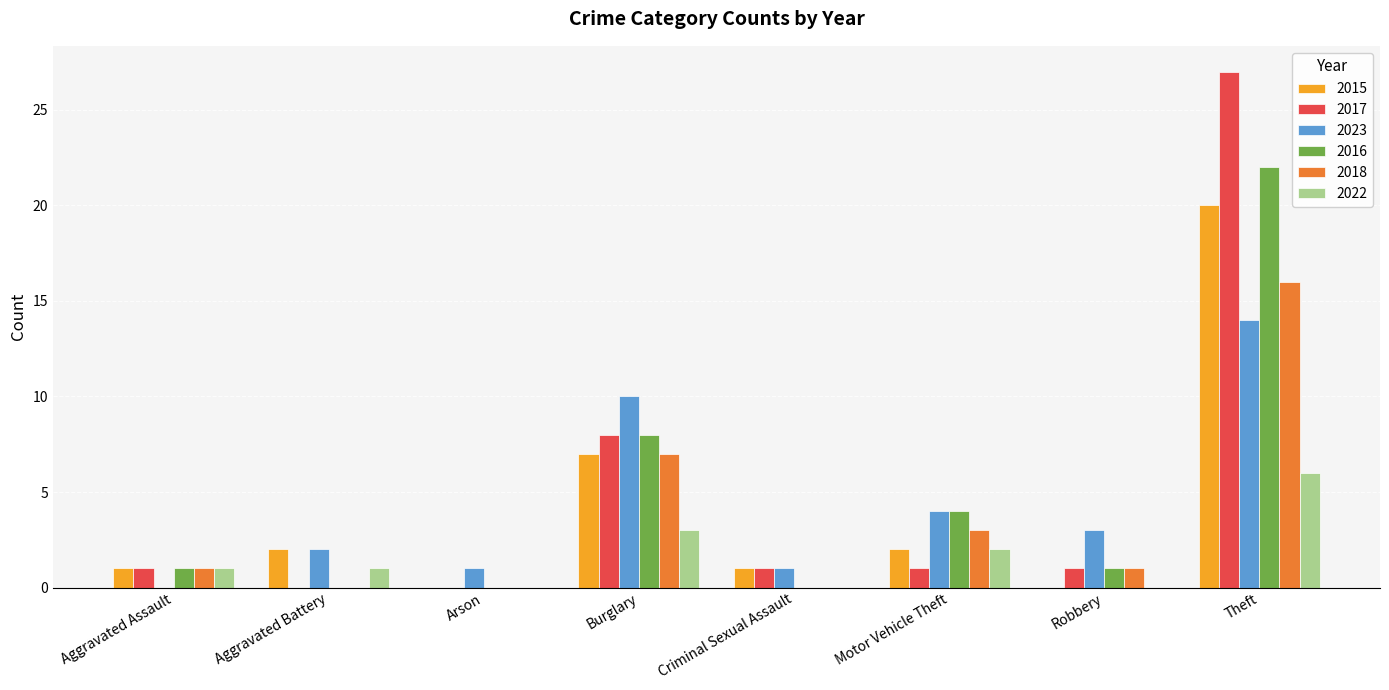

The value of 2018 at Arson is -9. True or false?

False